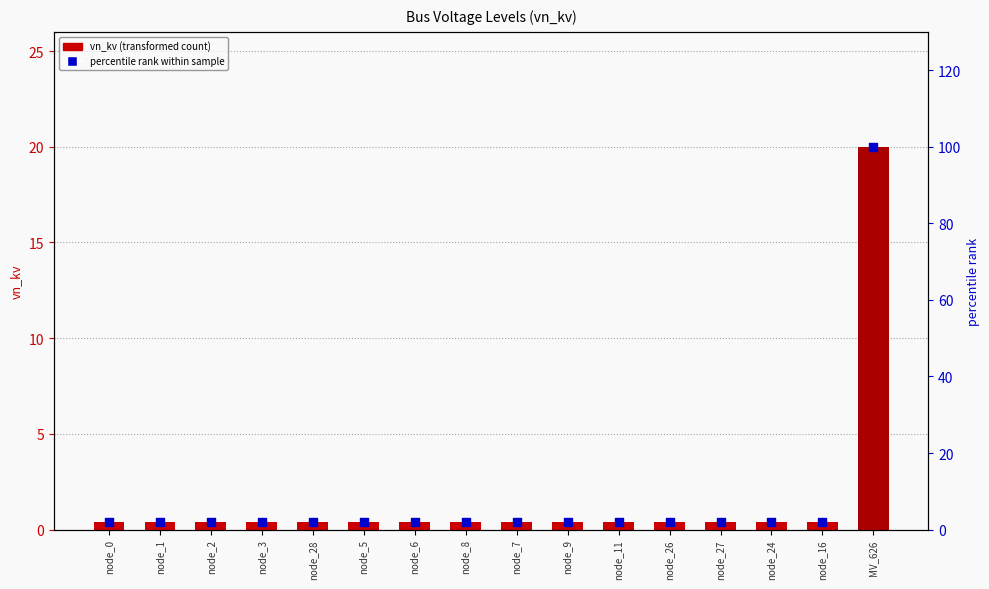

At which category is the sum across all series the highest?

MV_626